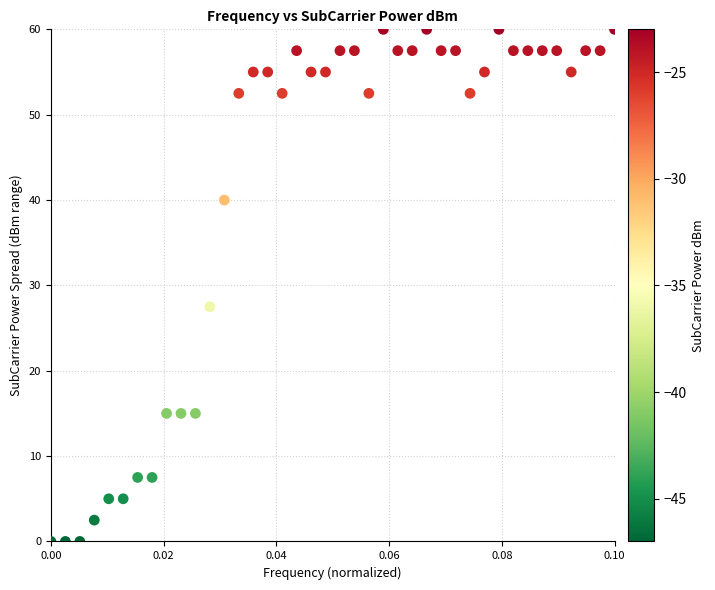

What is the range of Y values (max minus min)?

60.0